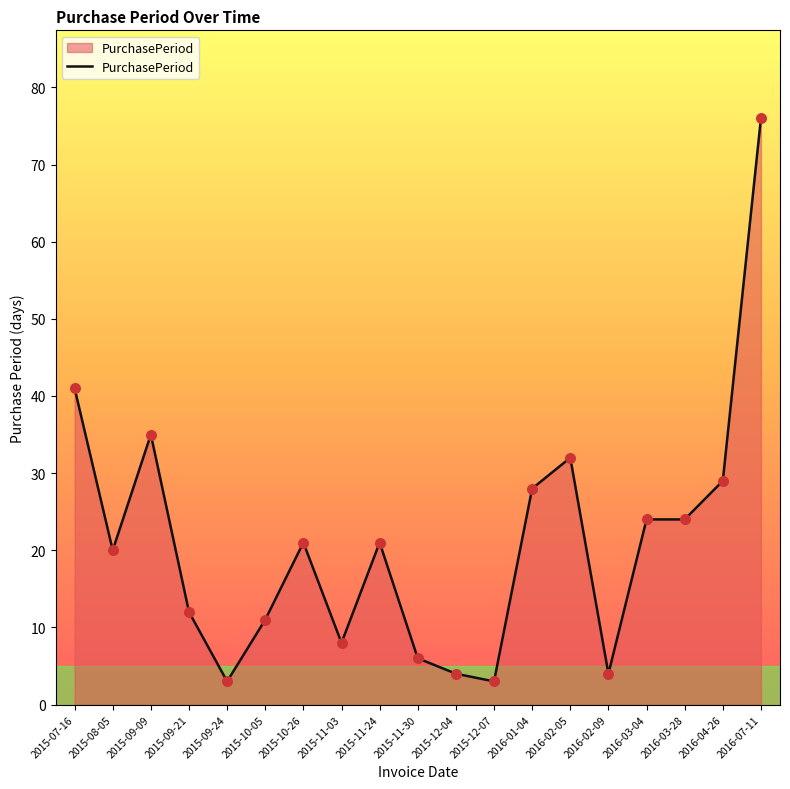

Between 2015-09-21 and 2016-03-28, which is larger?

2016-03-28